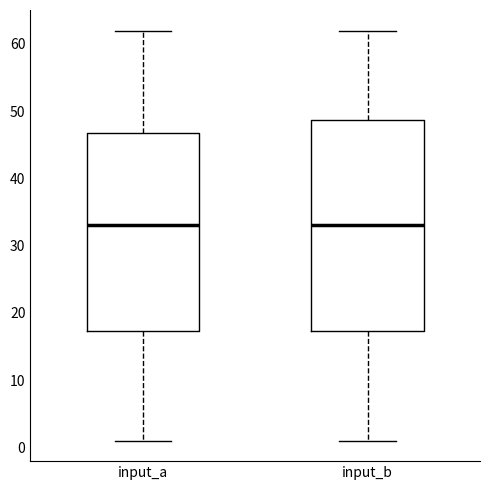

Which box is the tallest, from its lower edge to its upper edge?

input_b